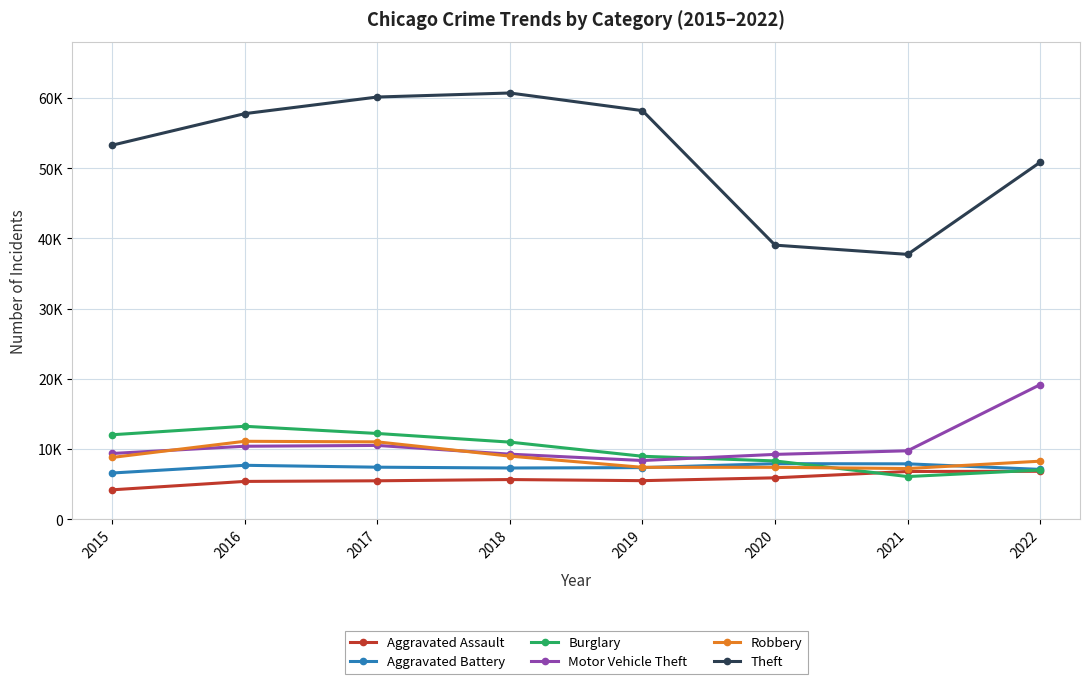

What are all the series names shown in the legend?

Aggravated Assault, Aggravated Battery, Burglary, Motor Vehicle Theft, Robbery, Theft